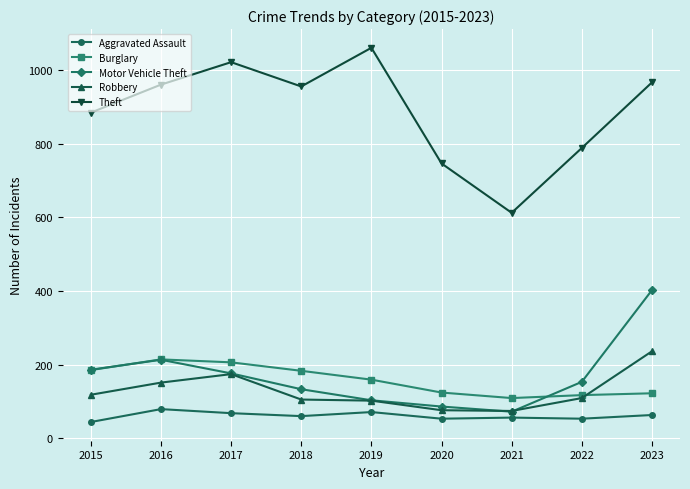

True or false: Robbery and Theft cross at least once.

False